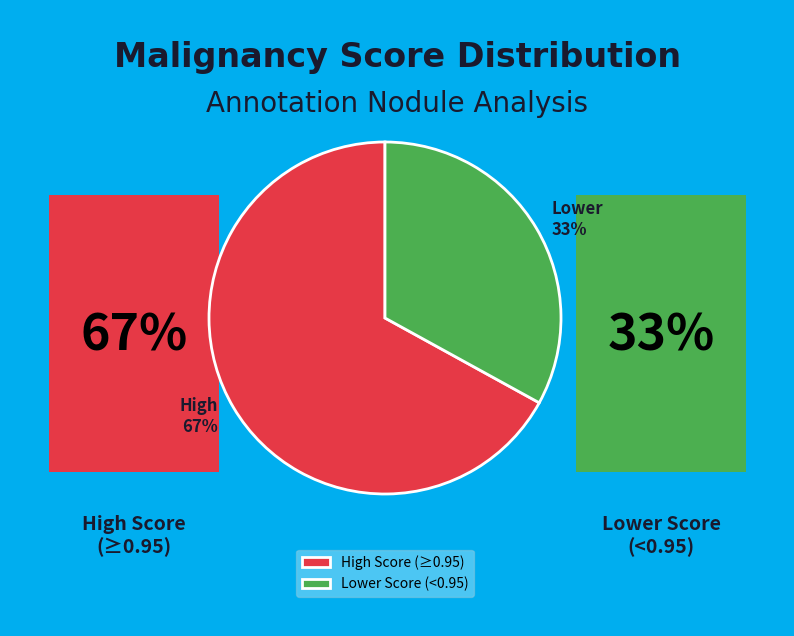

How many segments does this pie chart have?

2